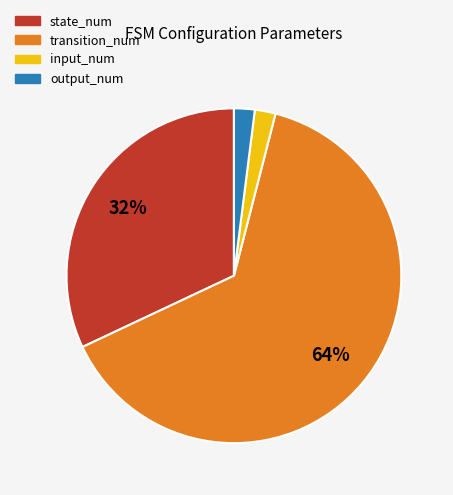

To the nearest percent, what is the difference between the largest and smallest slice percentages?

62%